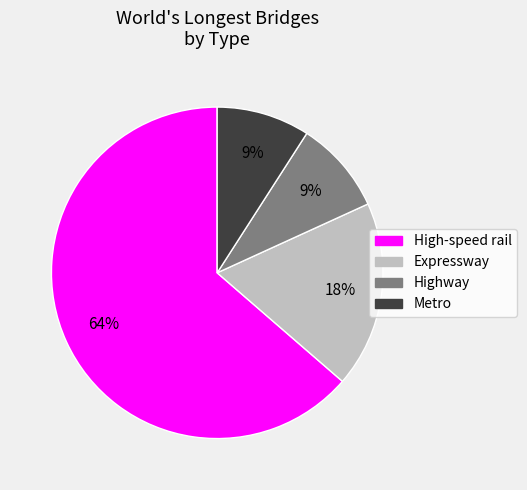

How many segments does this pie chart have?

4